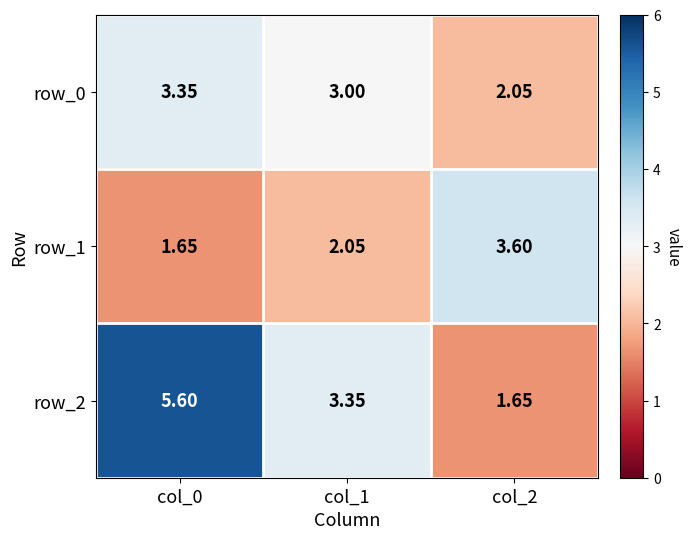

List the series in order of their peak value, highest first.

row_2, row_1, row_0